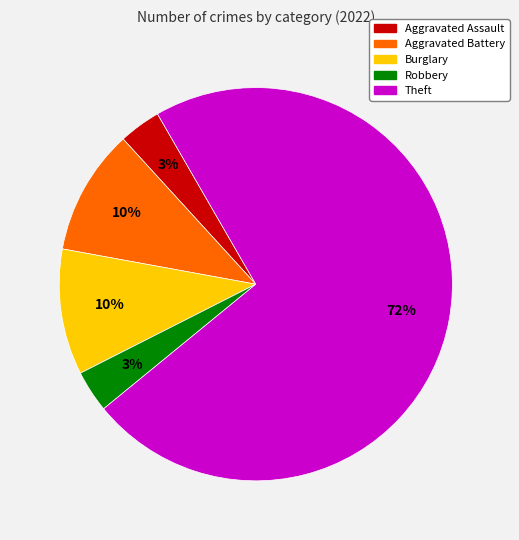

Is there a majority slice in this chart?

Yes